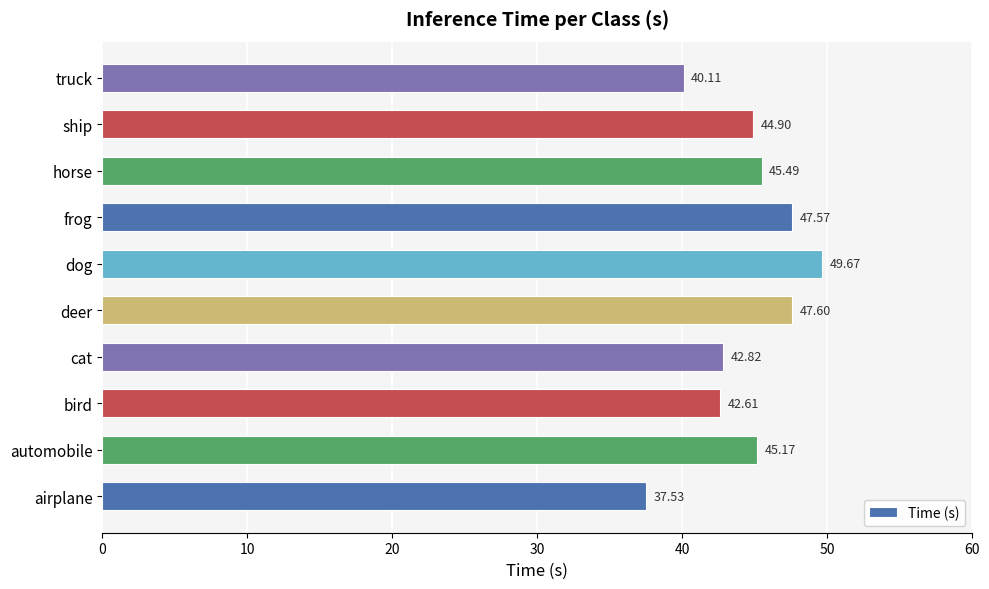

Rank the categories by value from lowest to highest.

airplane, truck, bird, cat, ship, automobile, horse, frog, deer, dog